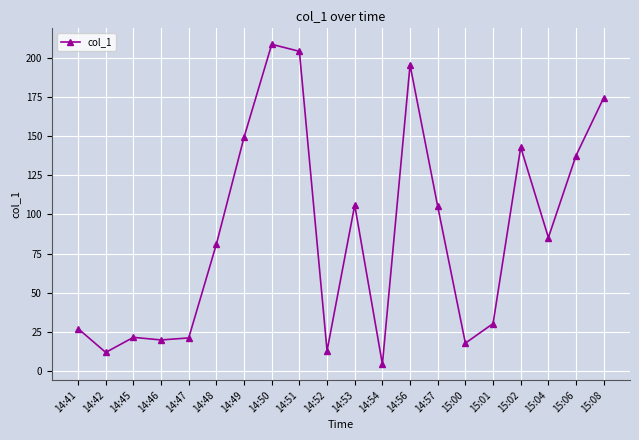

At which label does the data first exceed 85?

14:49